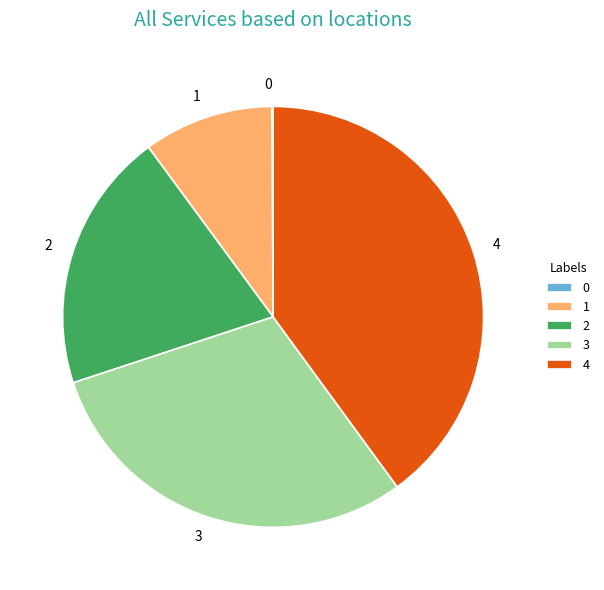

What is the largest slice in the pie chart?

4